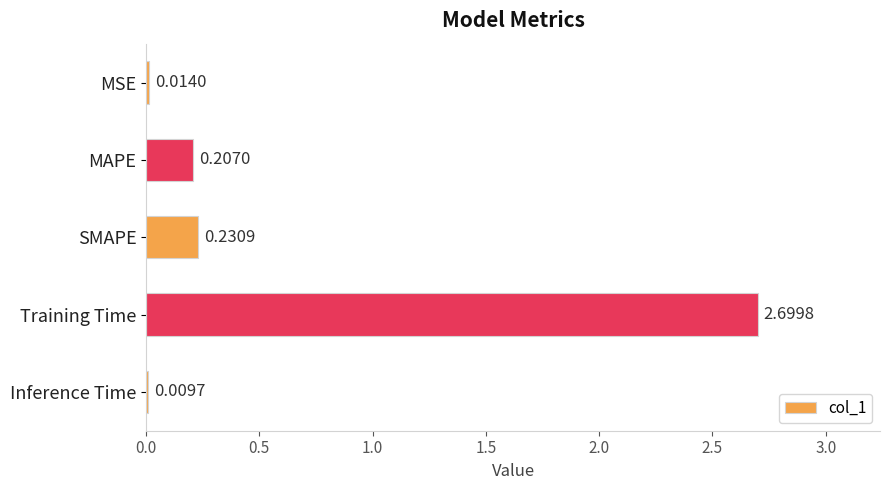

What is the sum of all values?

3.2